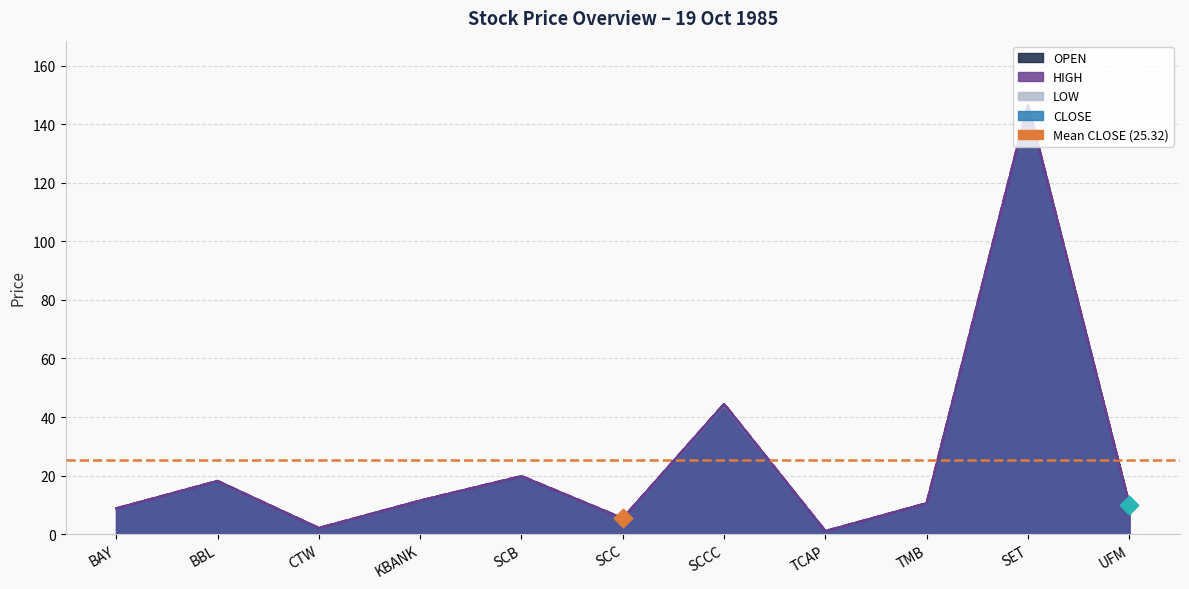

Is the value of OPEN at BAY greater than the value of HIGH at TCAP?

Yes